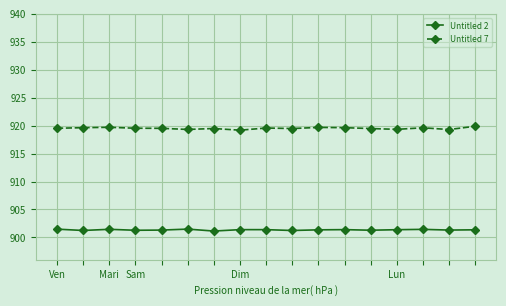

List the series in order of their peak value, lowest first.

Untitled 2, Untitled 7